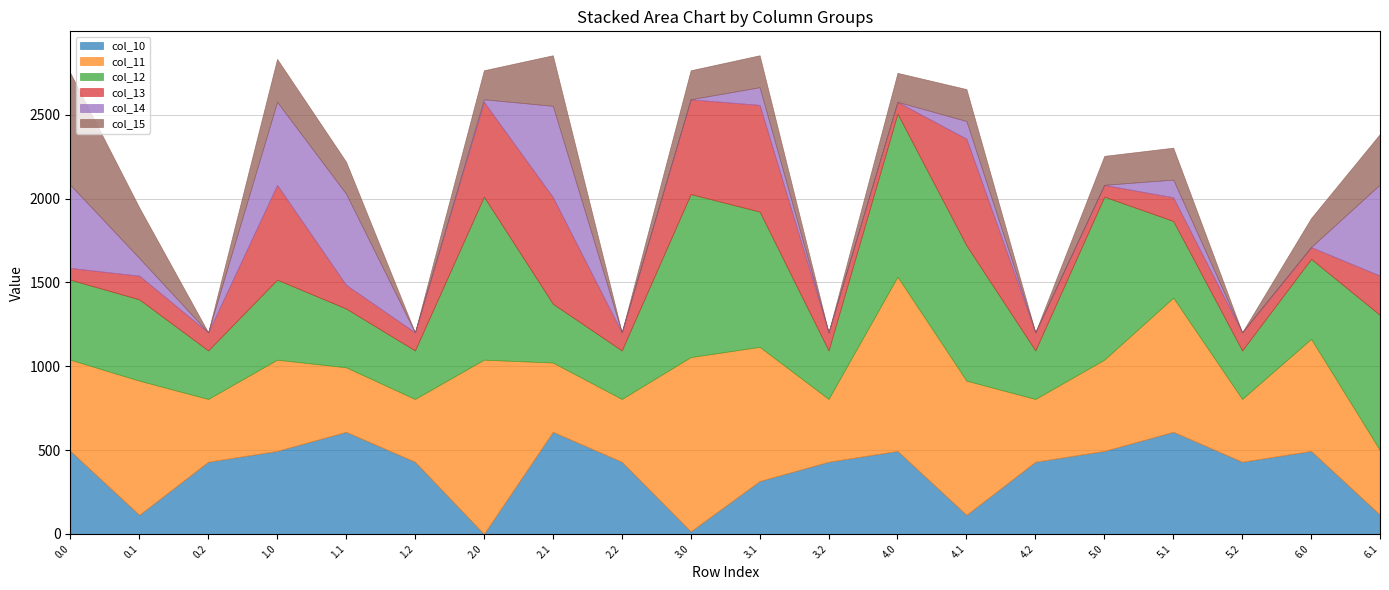

The value of col_14 at 1.1 is 544.1. True or false?

True